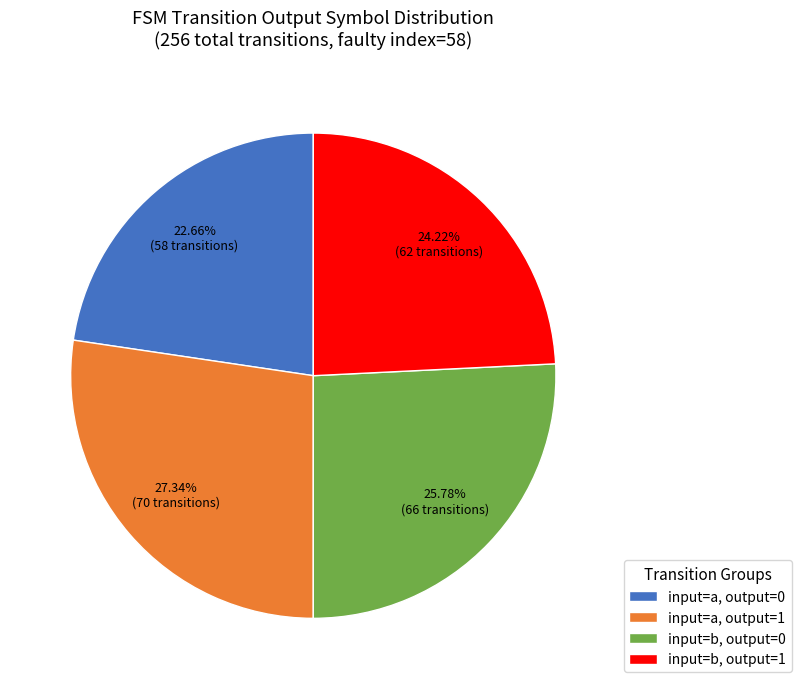

Which category has the smallest portion of the pie?

input=a, output=0